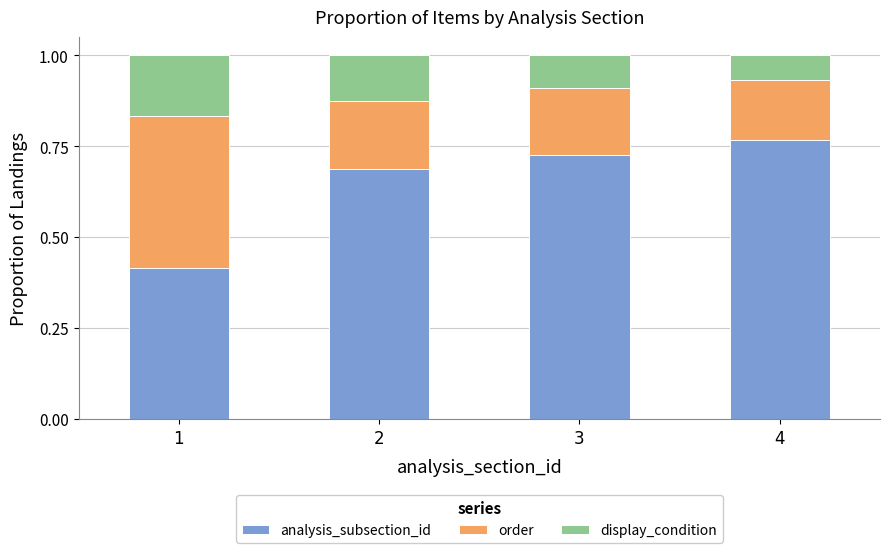

Does the chart contain stacked bars?

Yes